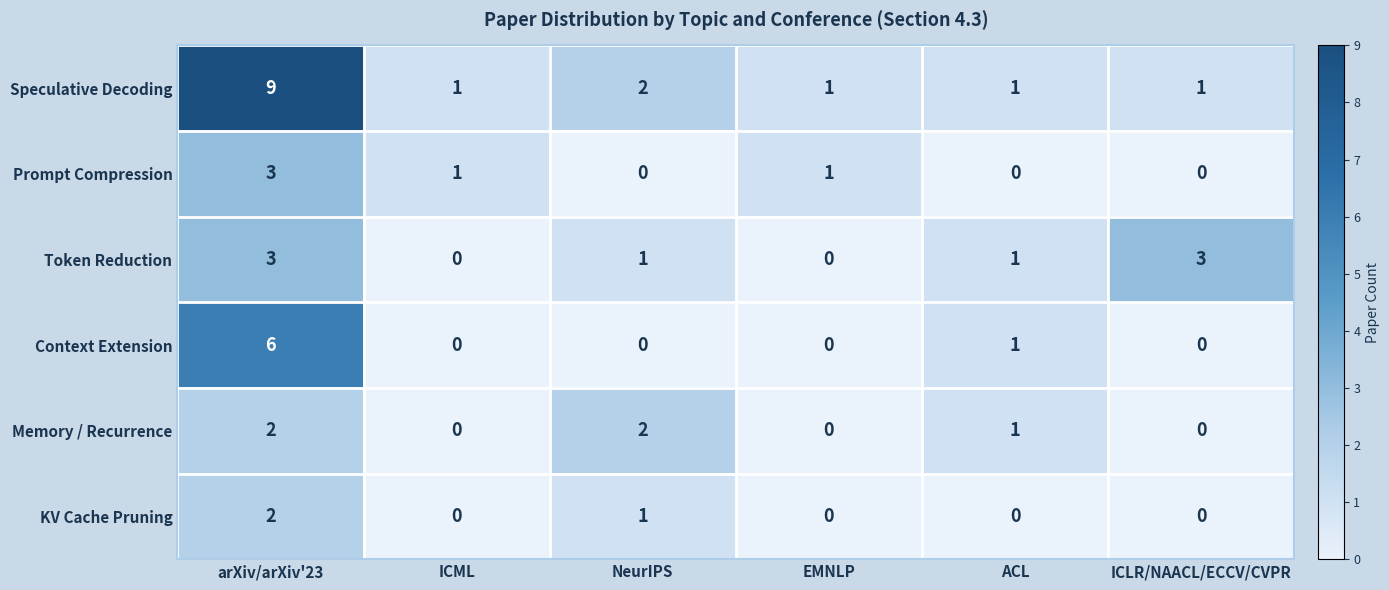

Which series has the largest range (max minus min)?

Speculative Decoding